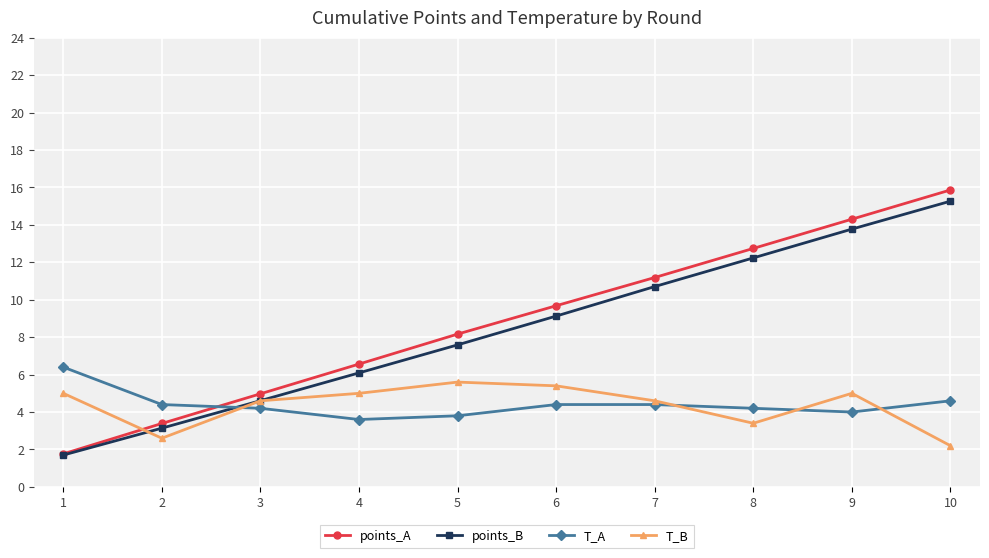

True or false: T_A has a value of 7.3 at 7.

False